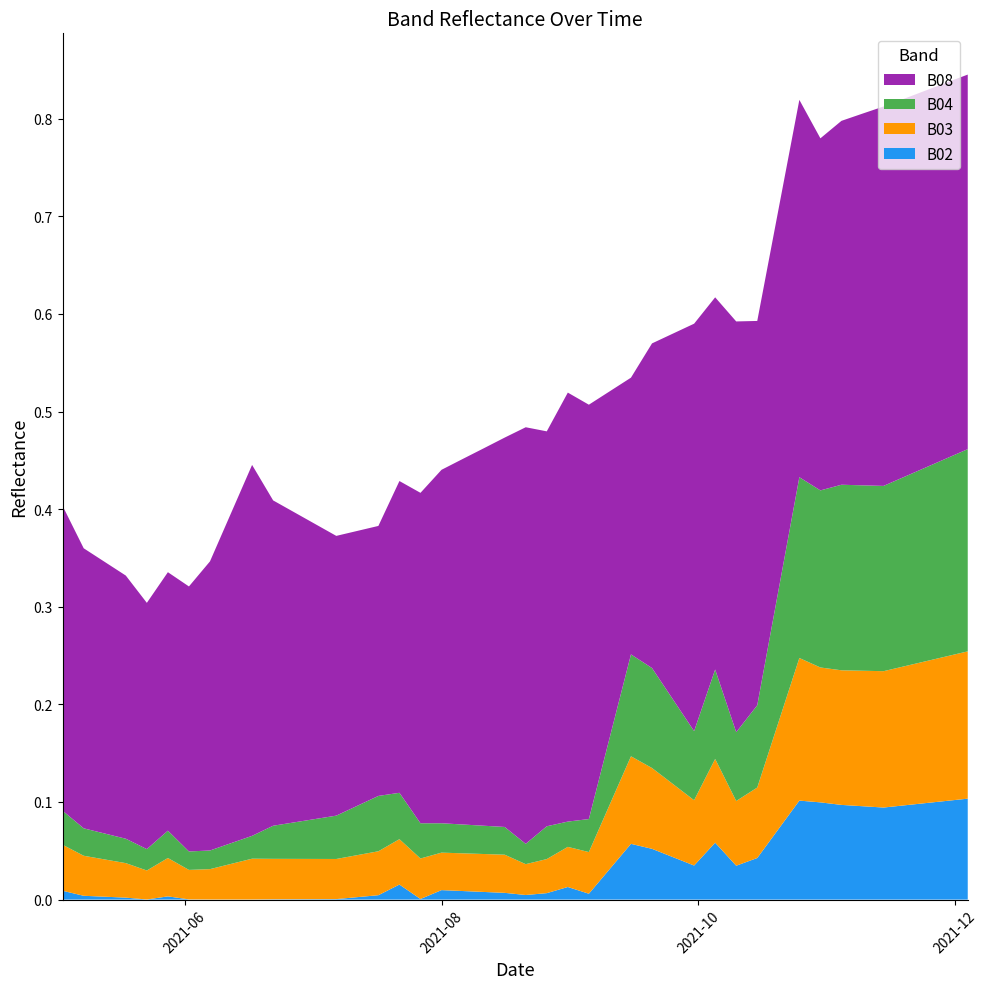

Reading left to right, extract all data points from this chart.

B08: 2021-05-03=0.3	2021-05-08=0.3	2021-05-18=0.3	2021-05-23=0.3	2021-05-28=0.3	2021-06-02=0.3	2021-06-07=0.3	2021-06-12=0.3	2021-06-17=0.4	2021-06-22=0.3	2021-07-07=0.3	2021-07-17=0.3	2021-07-22=0.3	2021-07-27=0.3	2021-08-01=0.4	2021-08-06=0.4	2021-08-11=0.4	2021-08-16=0.4	2021-08-21=0.4	2021-08-26=0.4	2021-08-31=0.4	2021-09-05=0.4	2021-09-10=0.4	2021-09-15=0.3	2021-09-20=0.3	2021-09-25=0.4	2021-09-30=0.4	2021-10-05=0.4	2021-10-10=0.4	2021-10-15=0.4	2021-10-20=0.4	2021-10-25=0.4	2021-10-30=0.4	2021-11-04=0.4	2021-11-09=0.4	2021-11-14=0.4	2021-11-19=0.4	2021-11-24=0.4	2021-11-29=0.4	2021-12-04=0.4
B04: 2021-05-03=0.0	2021-05-08=0.0	2021-05-18=0.0	2021-05-23=0.0	2021-05-28=0.0	2021-06-02=0.0	2021-06-07=0.0	2021-06-12=0.0	2021-06-17=0.0	2021-06-22=0.0	2021-07-07=0.0	2021-07-17=0.1	2021-07-22=0.0	2021-07-27=0.0	2021-08-01=0.0	2021-08-06=0.0	2021-08-11=0.0	2021-08-16=0.0	2021-08-21=0.0	2021-08-26=0.0	2021-08-31=0.0	2021-09-05=0.0	2021-09-10=0.1	2021-09-15=0.1	2021-09-20=0.1	2021-09-25=0.1	2021-09-30=0.1	2021-10-05=0.1	2021-10-10=0.1	2021-10-15=0.1	2021-10-20=0.1	2021-10-25=0.2	2021-10-30=0.2	2021-11-04=0.2	2021-11-09=0.2	2021-11-14=0.2	2021-11-19=0.2	2021-11-24=0.2	2021-11-29=0.2	2021-12-04=0.2
B03: 2021-05-03=0.0	2021-05-08=0.0	2021-05-18=0.0	2021-05-23=0.0	2021-05-28=0.0	2021-06-02=0.0	2021-06-07=0.0	2021-06-12=0.0	2021-06-17=0.0	2021-06-22=0.0	2021-07-07=0.0	2021-07-17=0.0	2021-07-22=0.0	2021-07-27=0.0	2021-08-01=0.0	2021-08-06=0.0	2021-08-11=0.0	2021-08-16=0.0	2021-08-21=0.0	2021-08-26=0.0	2021-08-31=0.0	2021-09-05=0.0	2021-09-10=0.1	2021-09-15=0.1	2021-09-20=0.1	2021-09-25=0.1	2021-09-30=0.1	2021-10-05=0.1	2021-10-10=0.1	2021-10-15=0.1	2021-10-20=0.1	2021-10-25=0.1	2021-10-30=0.1	2021-11-04=0.1	2021-11-09=0.1	2021-11-14=0.1	2021-11-19=0.1	2021-11-24=0.1	2021-11-29=0.1	2021-12-04=0.2
B02: 2021-05-03=0.0	2021-05-08=0.0	2021-05-18=0.0	2021-05-23=0.0	2021-05-28=0.0	2021-06-02=0.0	2021-06-07=0.0	2021-06-12=0.0	2021-06-17=0.0	2021-06-22=0.0	2021-07-07=0.0	2021-07-17=0.0	2021-07-22=0.0	2021-07-27=0.0	2021-08-01=0.0	2021-08-06=0.0	2021-08-11=0.0	2021-08-16=0.0	2021-08-21=0.0	2021-08-26=0.0	2021-08-31=0.0	2021-09-05=0.0	2021-09-10=0.0	2021-09-15=0.1	2021-09-20=0.1	2021-09-25=0.0	2021-09-30=0.0	2021-10-05=0.1	2021-10-10=0.0	2021-10-15=0.0	2021-10-20=0.1	2021-10-25=0.1	2021-10-30=0.1	2021-11-04=0.1	2021-11-09=0.1	2021-11-14=0.1	2021-11-19=0.1	2021-11-24=0.1	2021-11-29=0.1	2021-12-04=0.1